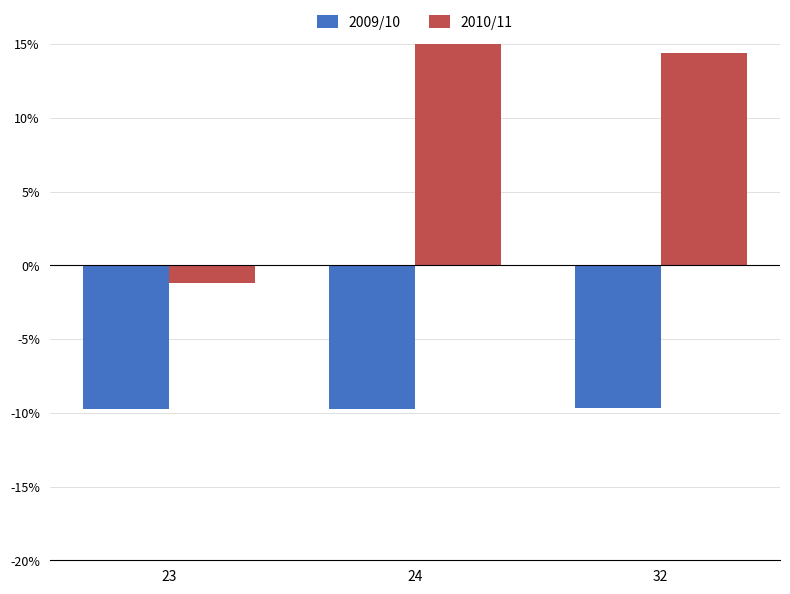

What is the difference between the highest and lowest values at 32?

24.1